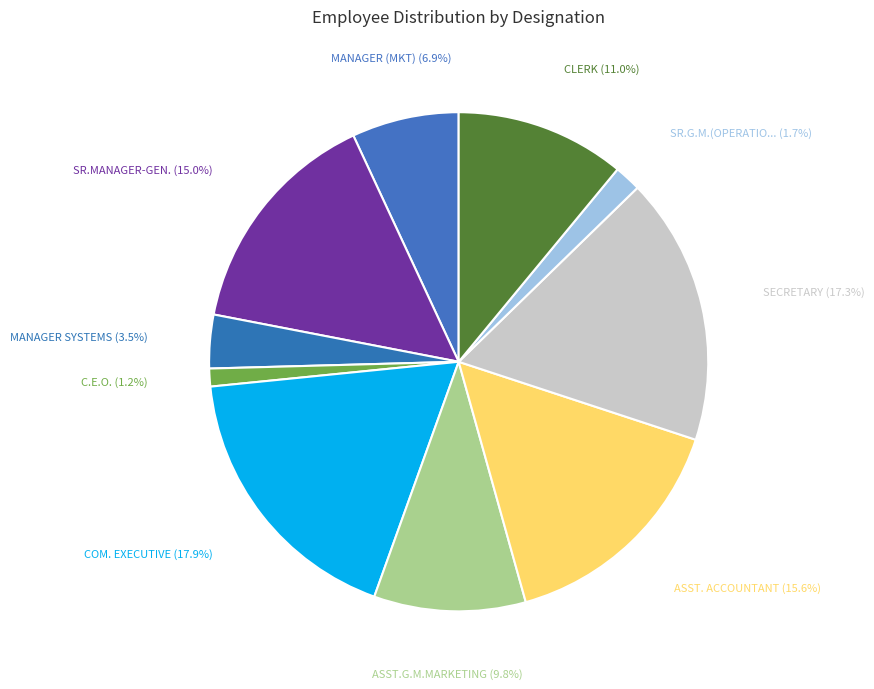

Count the number of slices in the pie.

10